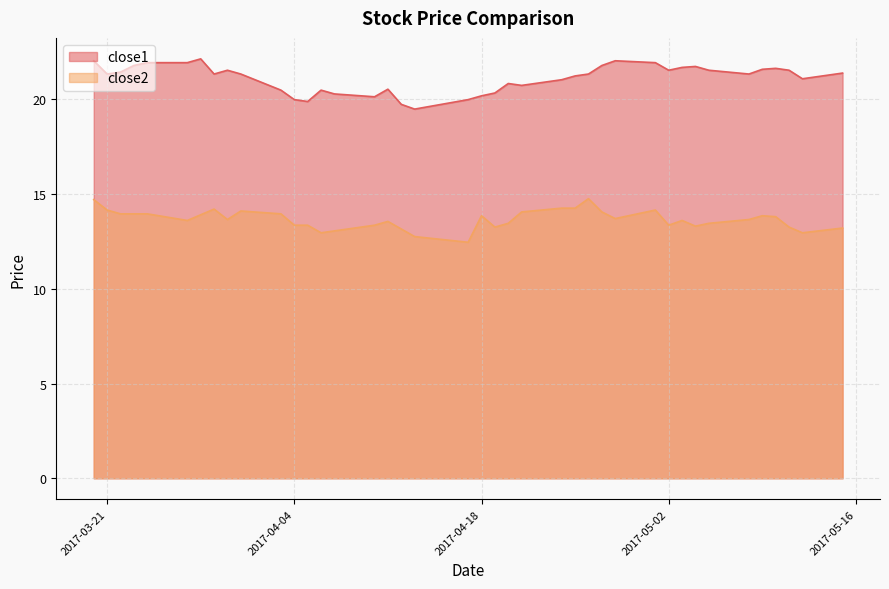

At which category does the chart reach its minimum across all series?

2017-04-17